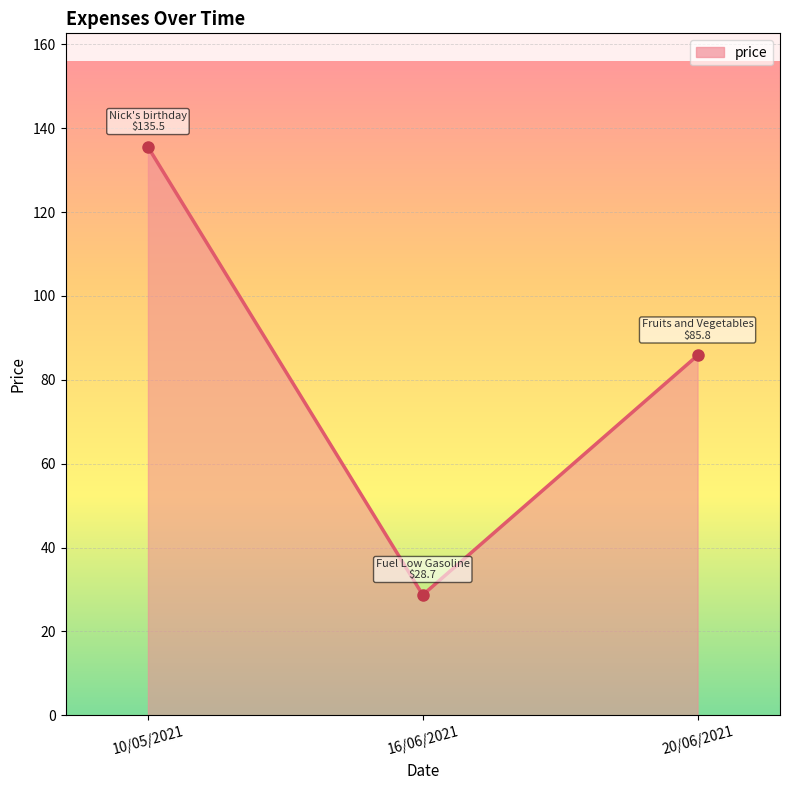

What is the difference between the values at 20/06/2021 and 10/05/2021?

49.7